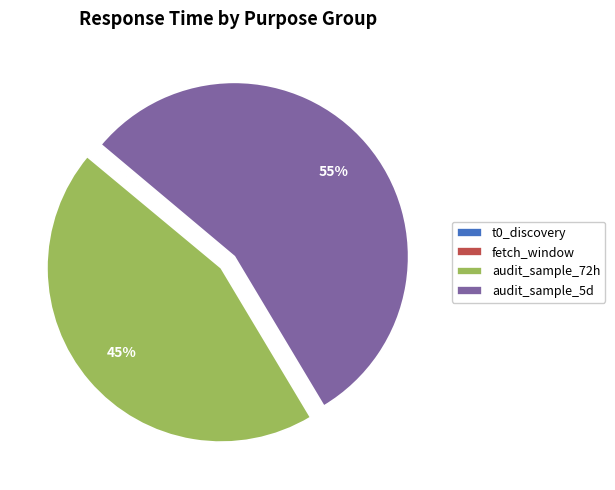

To the nearest percent, what is the difference between the largest and smallest slice percentages?

55%